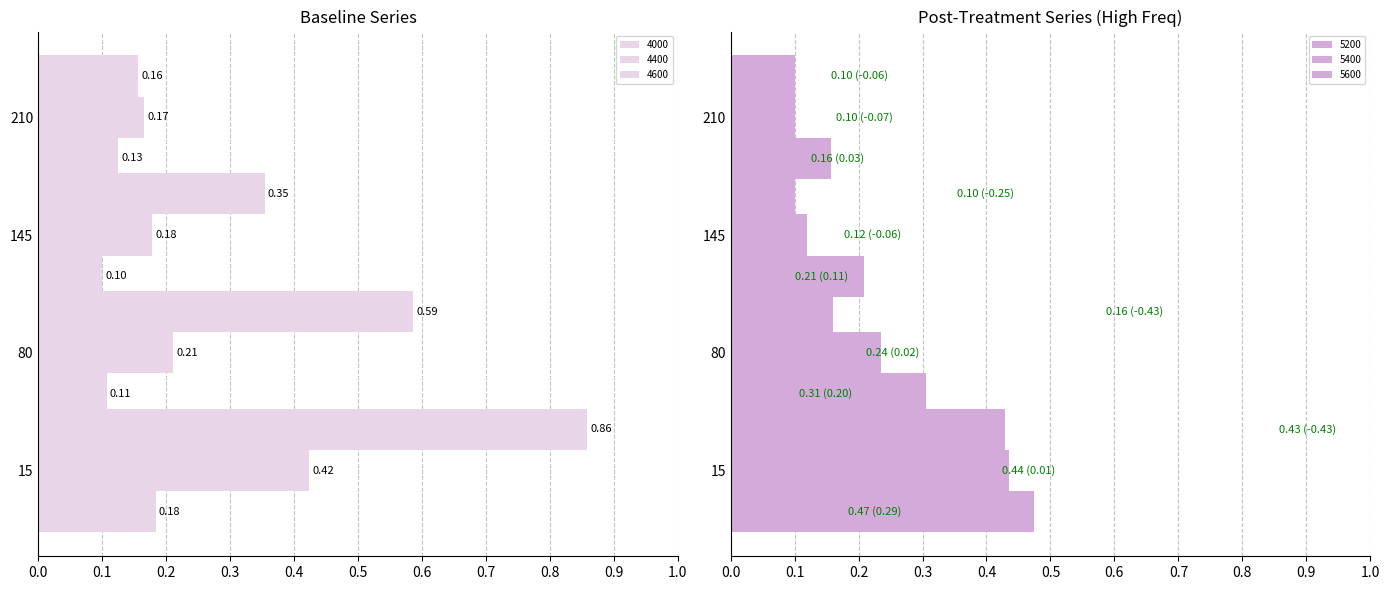

What is the sum of all 4400 values?

1.0